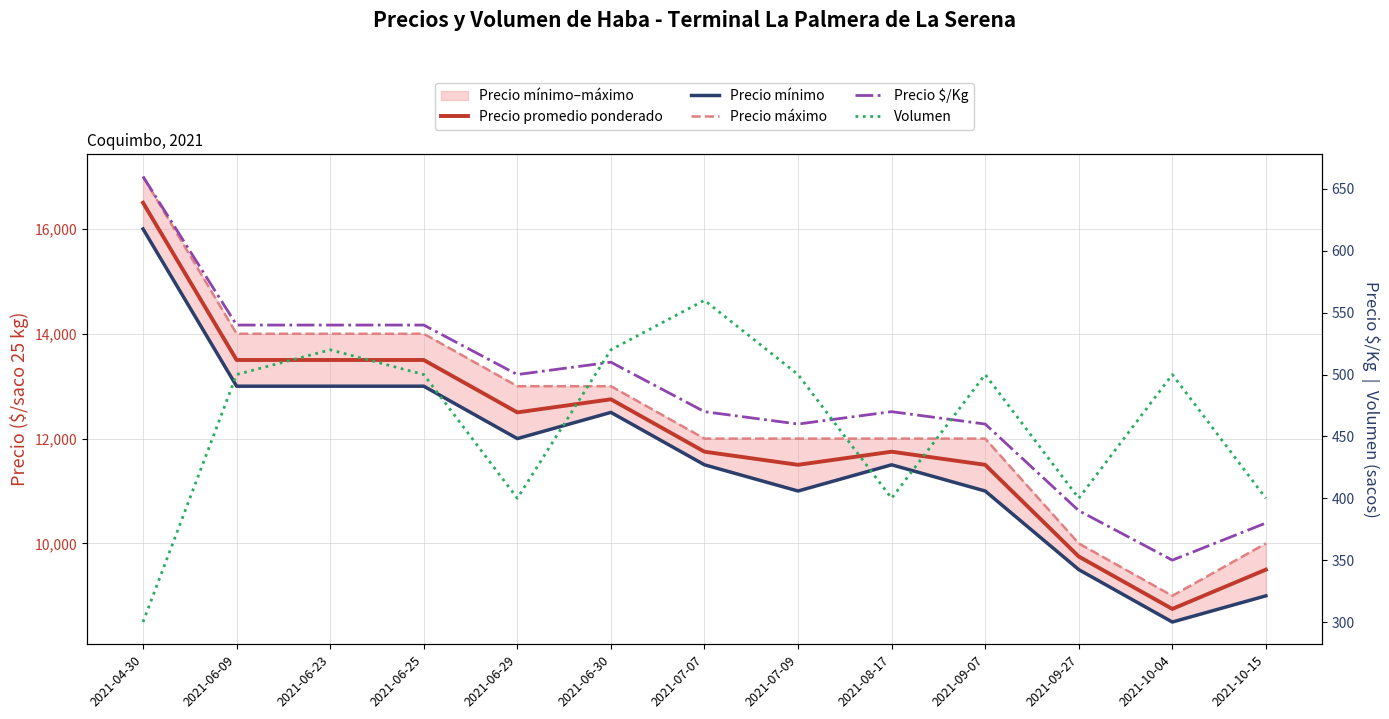

At which label does Precio mínimo first exceed 11500?

2021-04-30